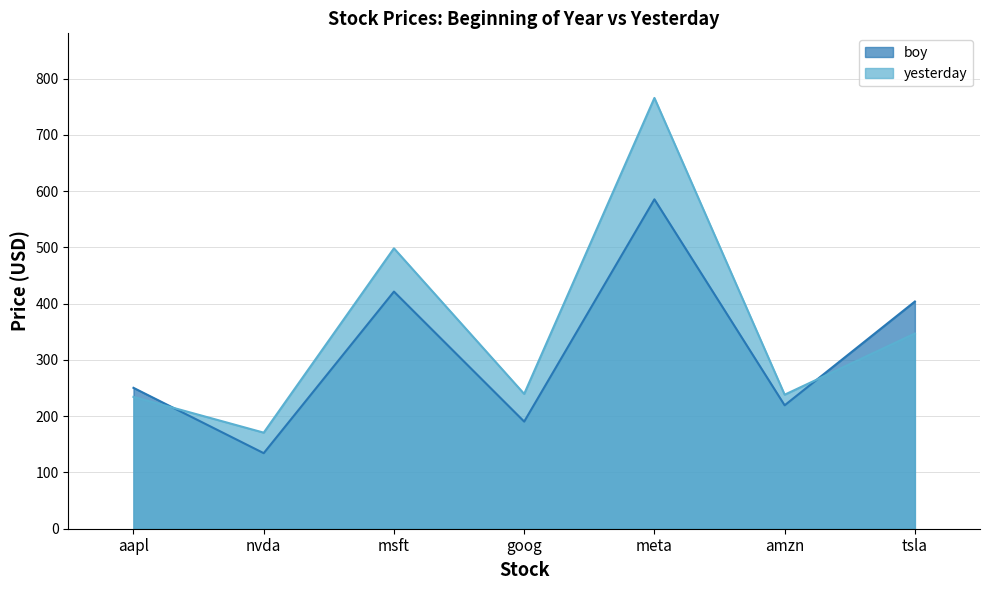

Reading left to right, extract all data points from this chart.

boy: 250.4	134.3	421.5	190.4	585.5	219.4	403.8
yesterday: 234.3	170.8	498.4	239.6	765.7	238.2	347.0